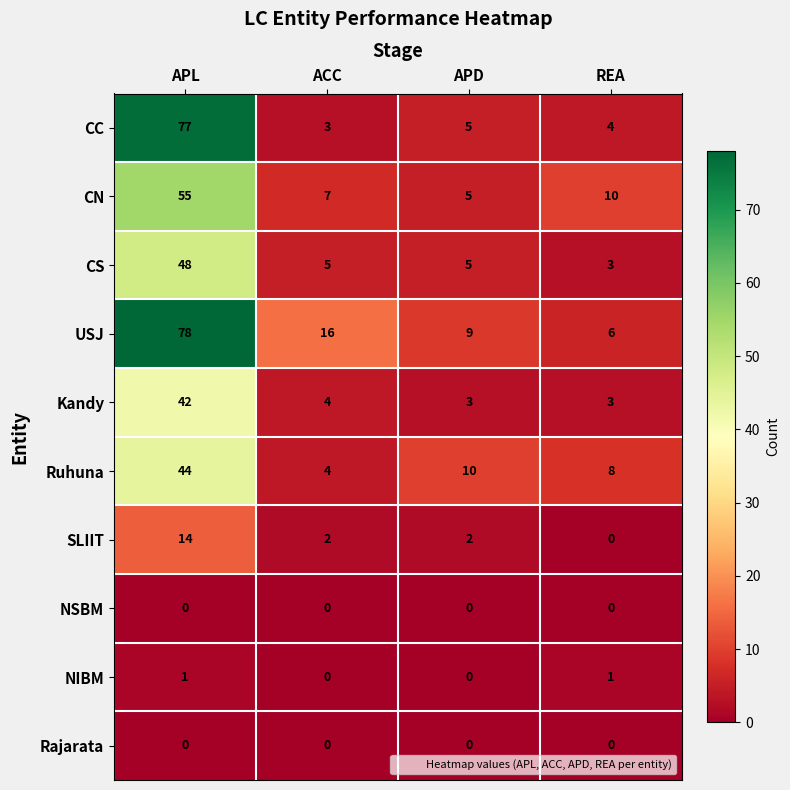

What is the maximum value shown in the chart?

78